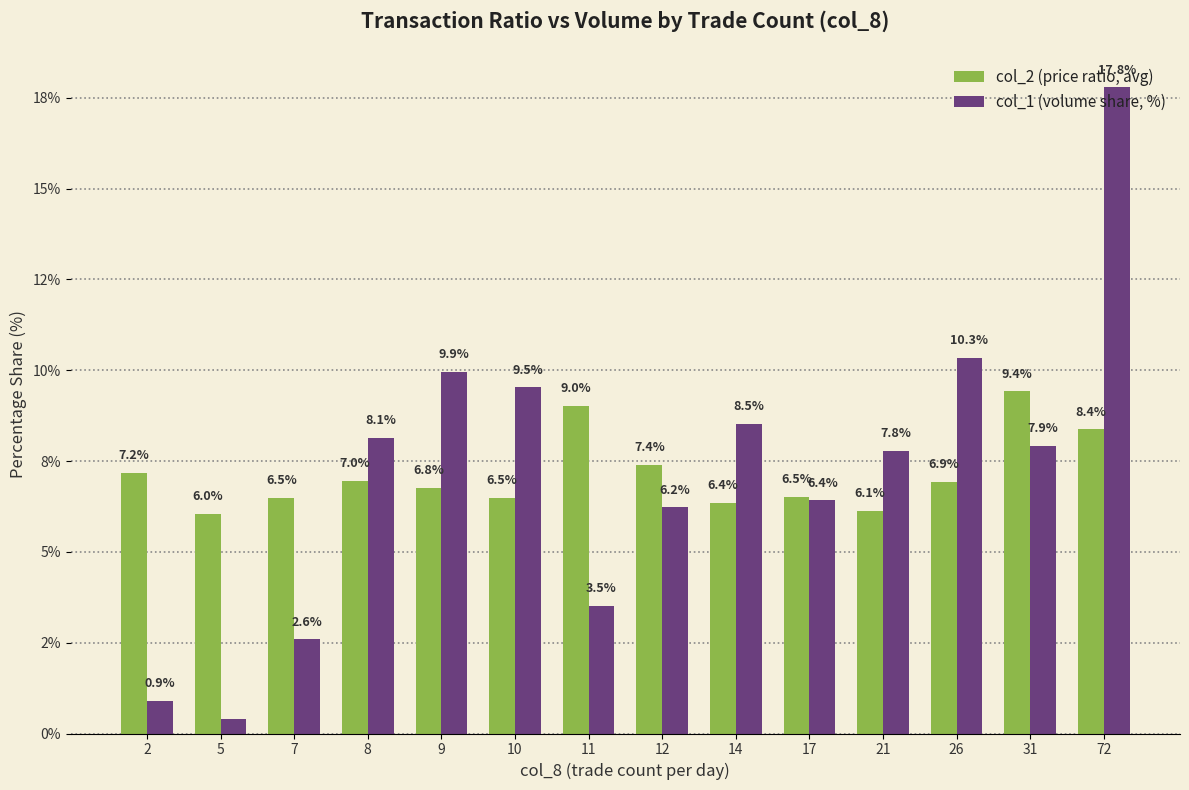

At how many categories does at least one series exceed 5?

14